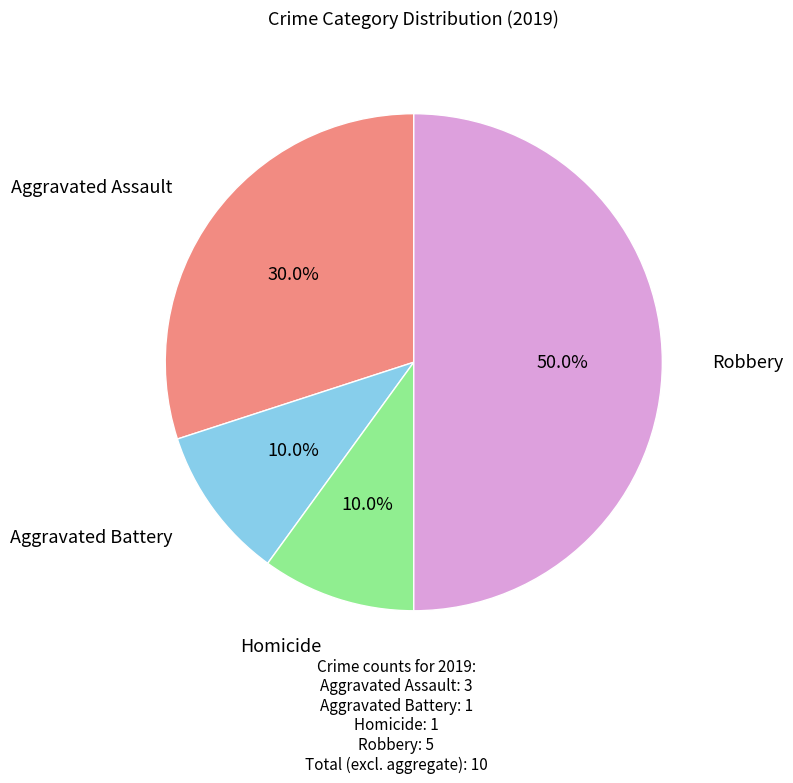

To the nearest percent, what is the average slice percentage?

25%